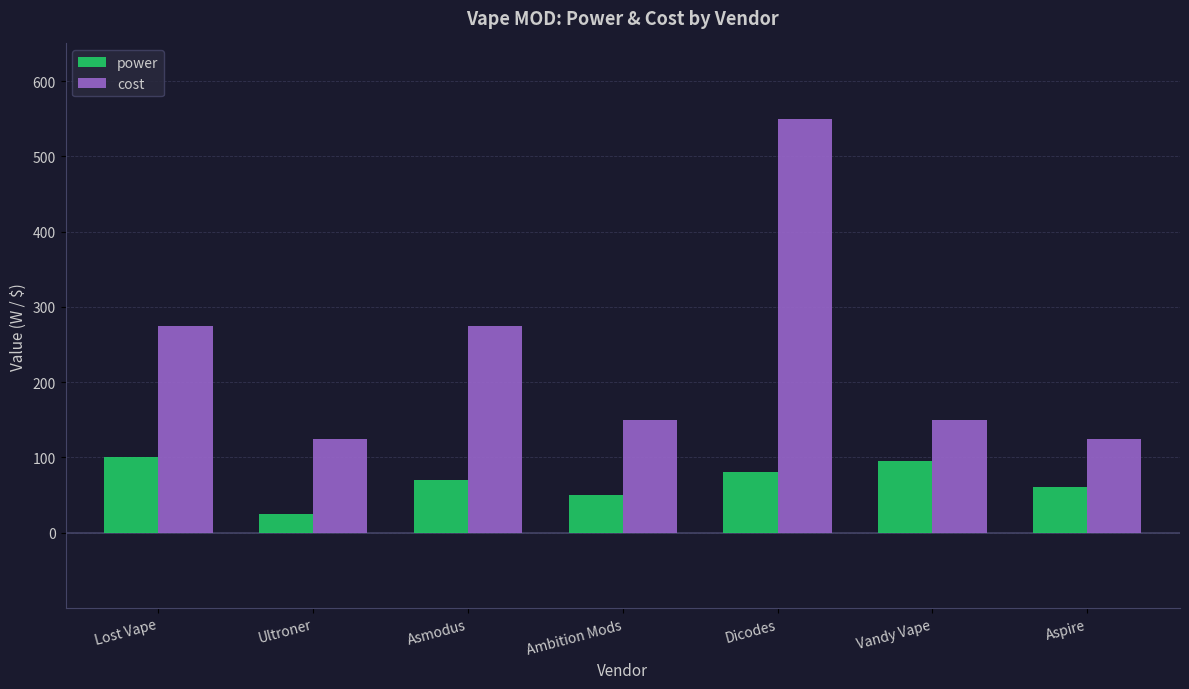

What is the difference between the second highest and second lowest values in the power series?

45